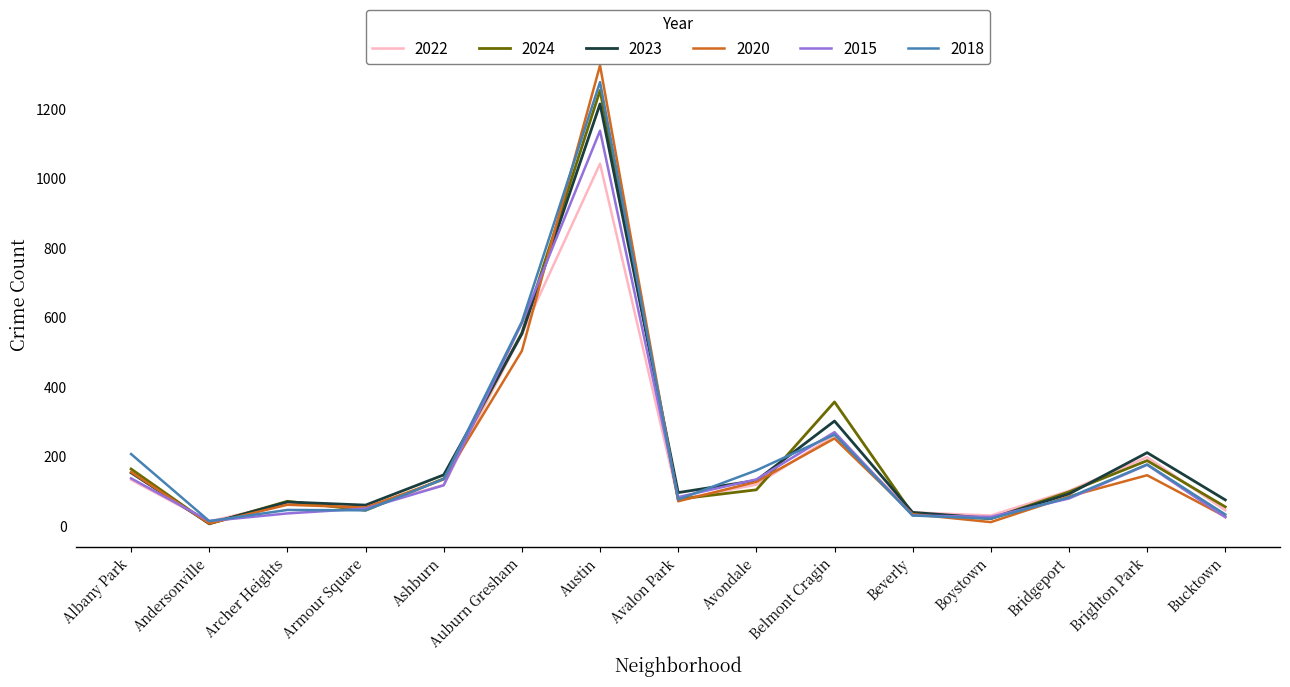

What is the highest value of the 2023 series?

1215